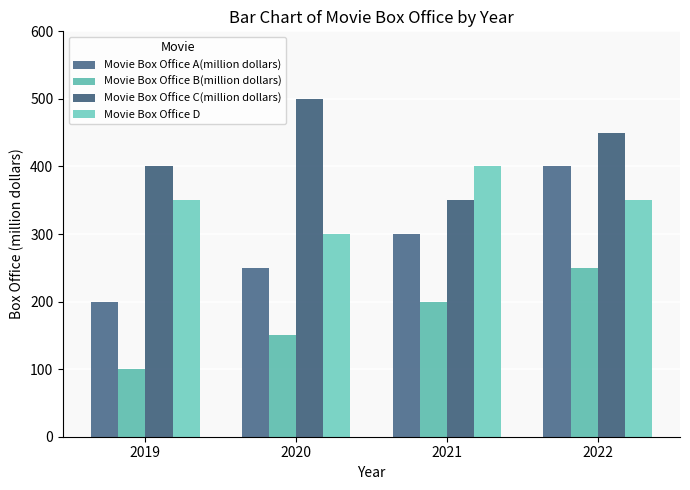

What is the difference between the highest and lowest values at 2022?

200